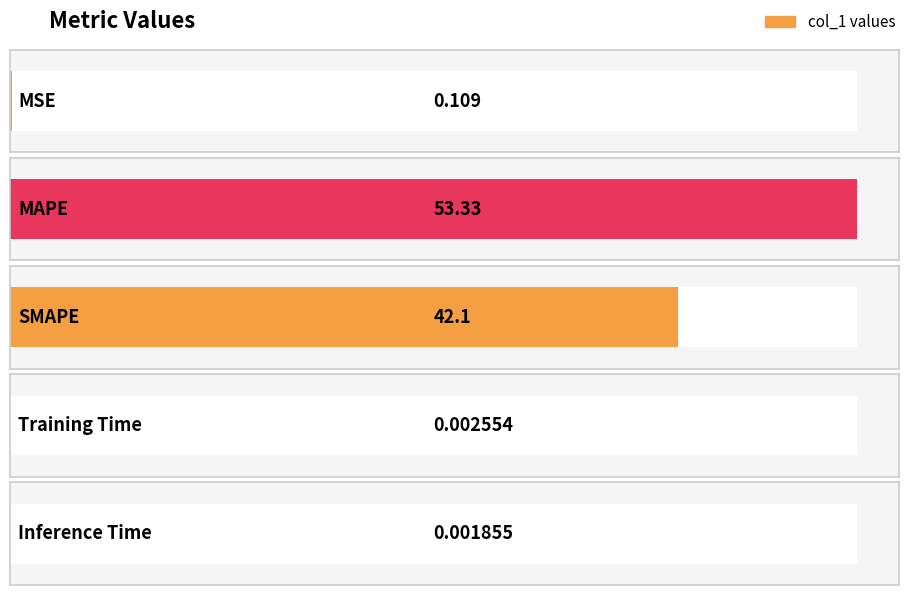

What is the value of the 2nd bar from the left?

53.3